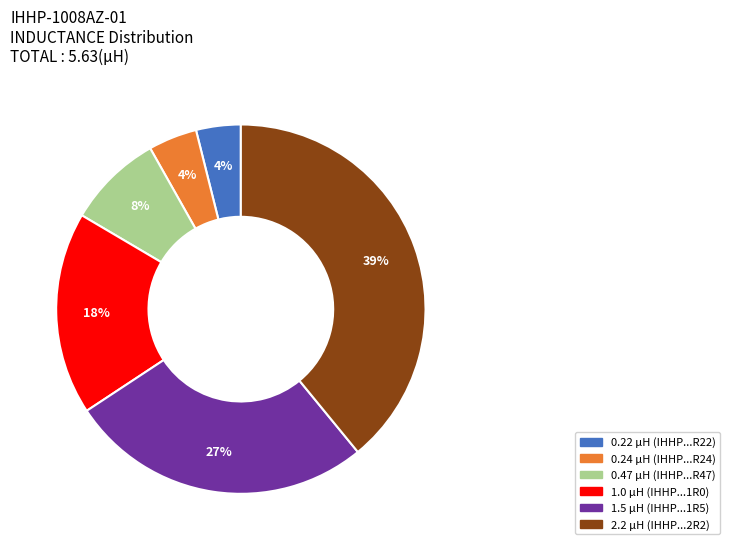

Is there any slice that represents more than half of the pie?

No